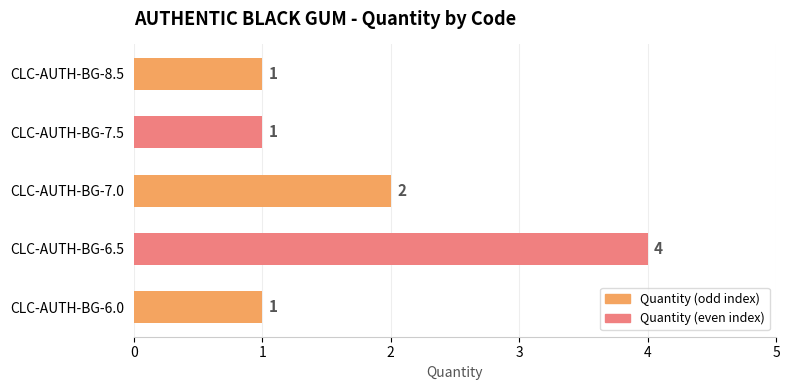

What is the minimum value shown in the chart?

1